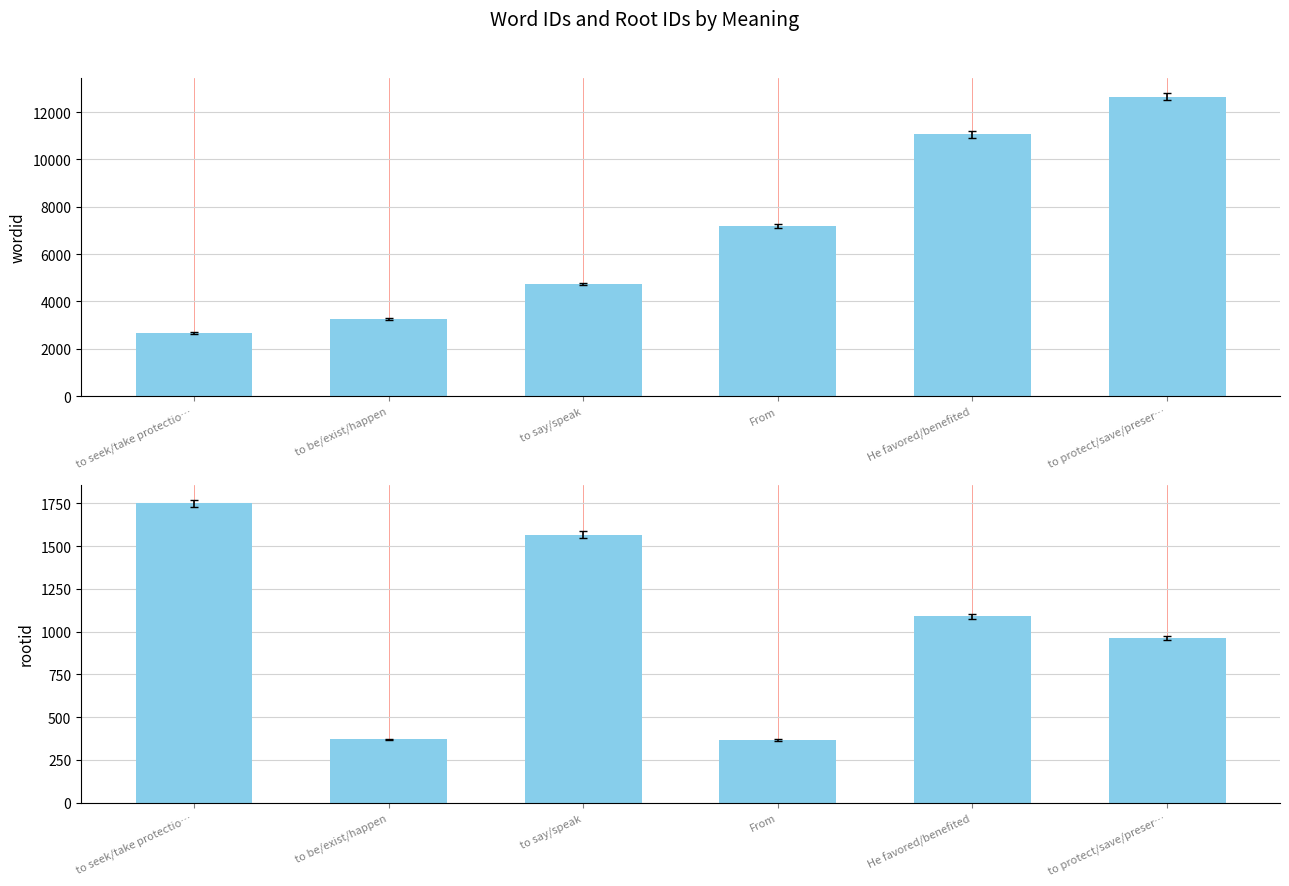

How many values in the rootid series are below 1089?

3